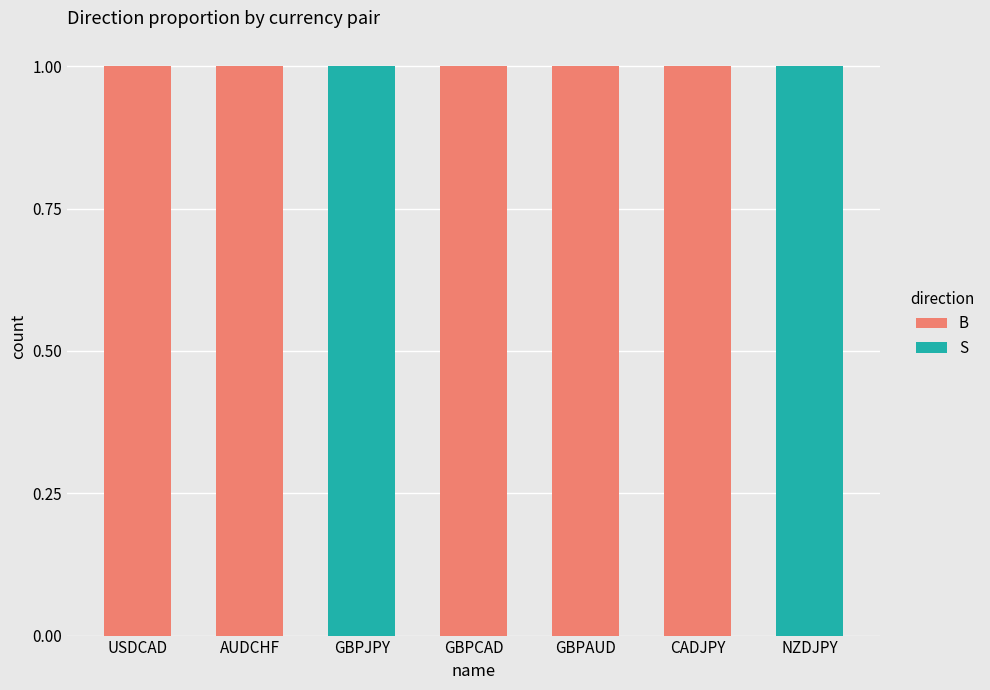

Is it true that B equals 1 at GBPAUD?

True